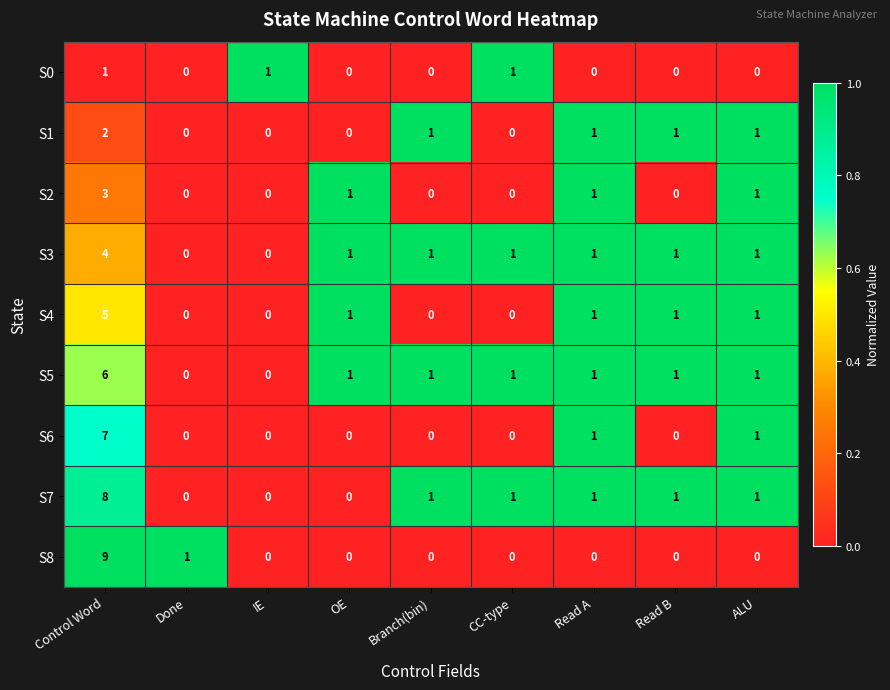

Which series has the largest range (max minus min)?

S8